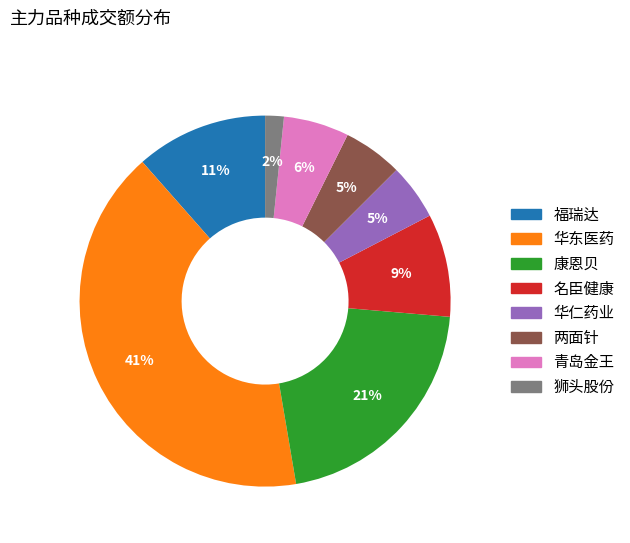

Is there any slice that represents more than half of the pie?

No